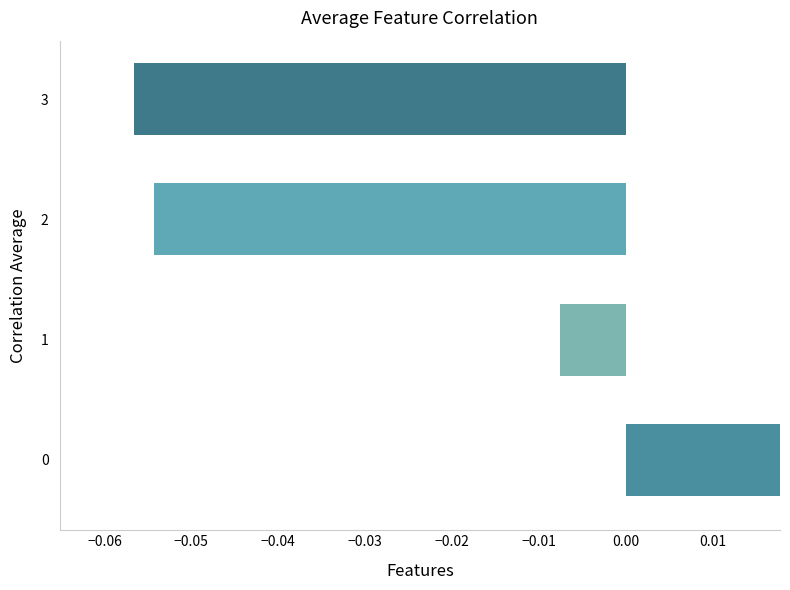

Count the number of values greater than 0.

1